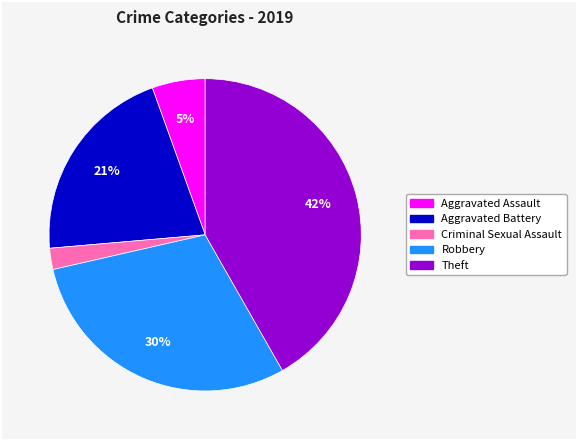

To the nearest percent, what is the average slice percentage?

20%